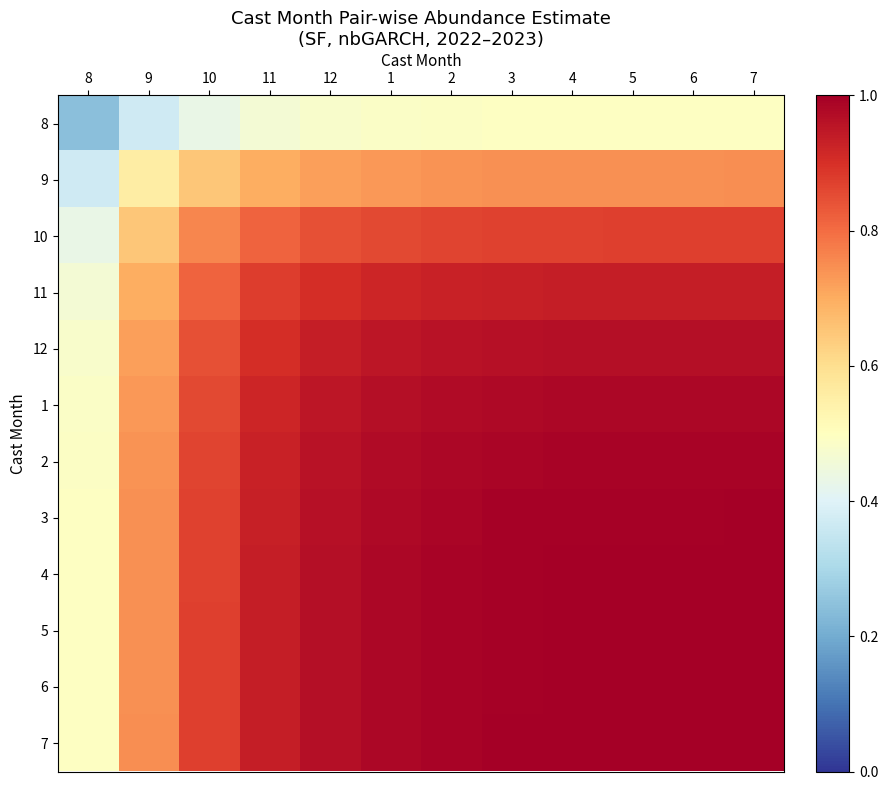

How many series are shown in this chart?

12